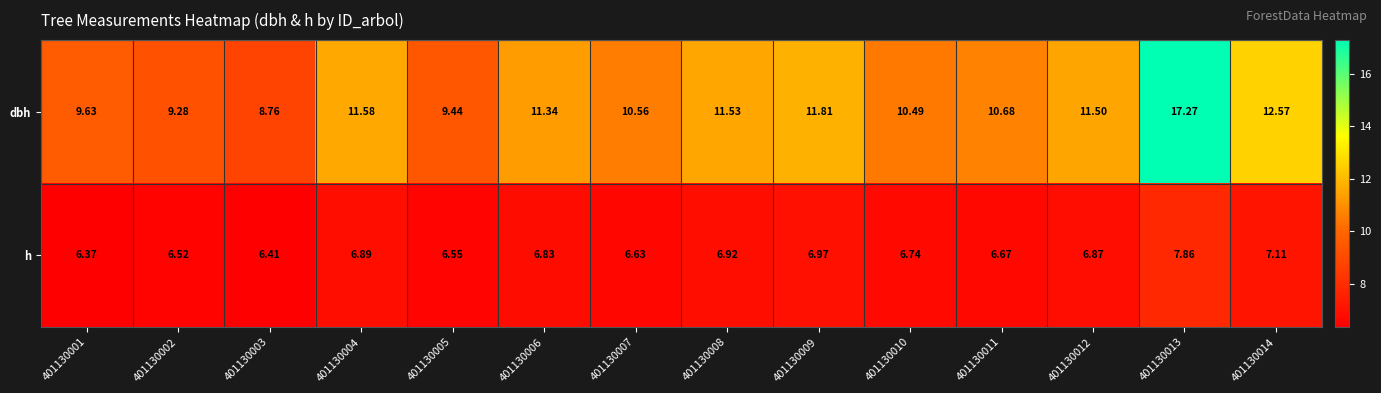

What is the maximum value shown in the chart?

17.3